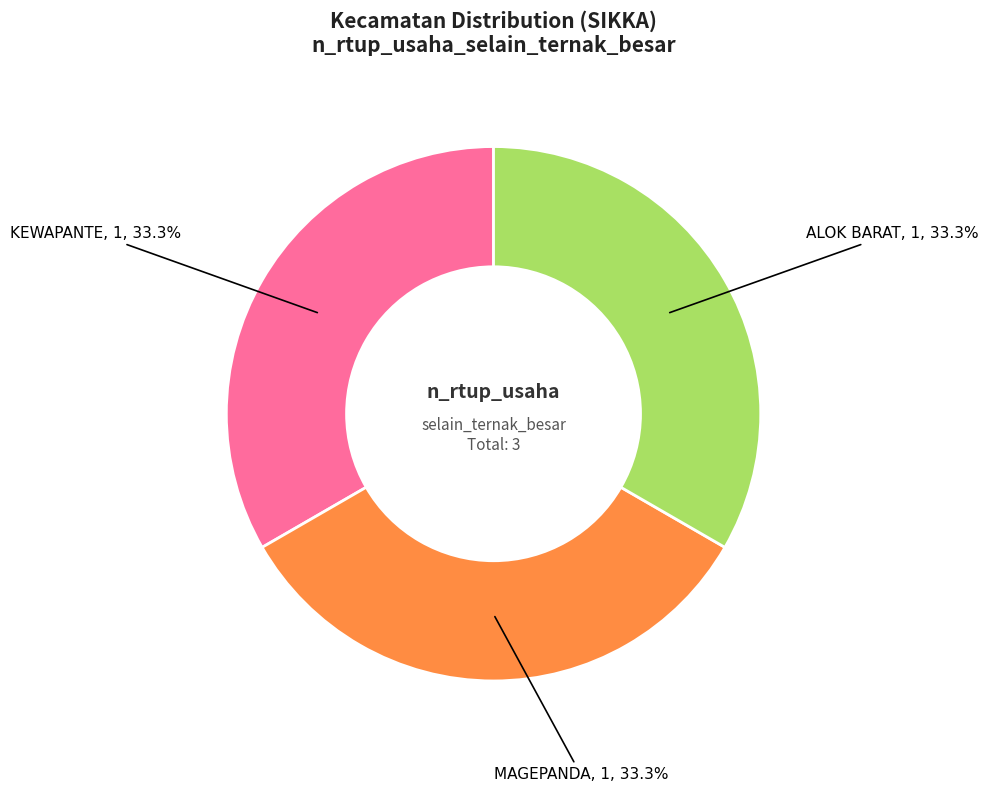

Is there a majority slice in this chart?

No